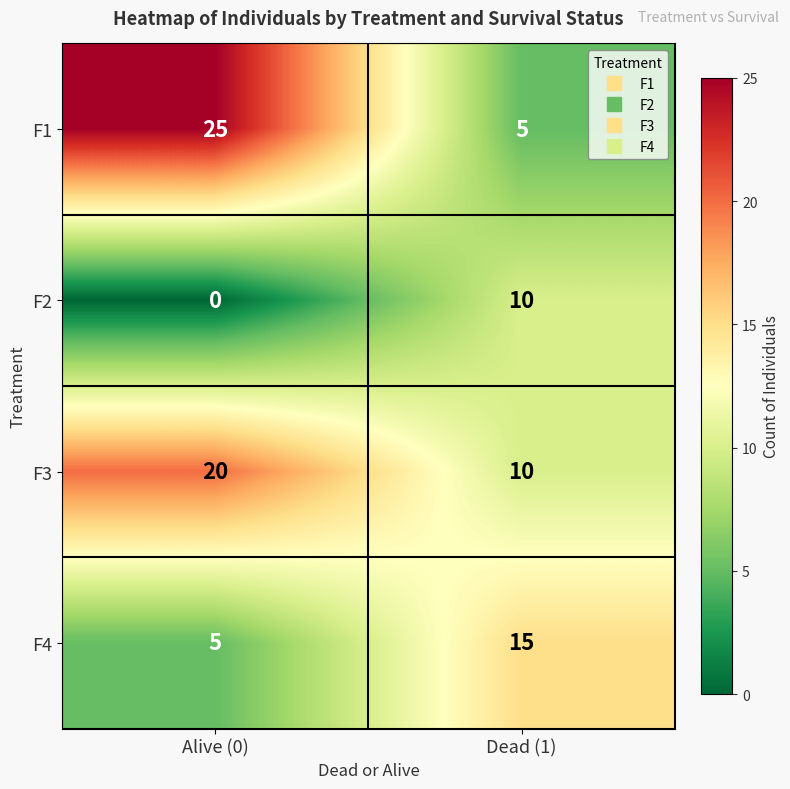

Reading right to left, extract all data points from this chart.

F1: Dead (1)=5	Alive (0)=25
F2: Dead (1)=10	Alive (0)=0
F3: Dead (1)=10	Alive (0)=20
F4: Dead (1)=15	Alive (0)=5